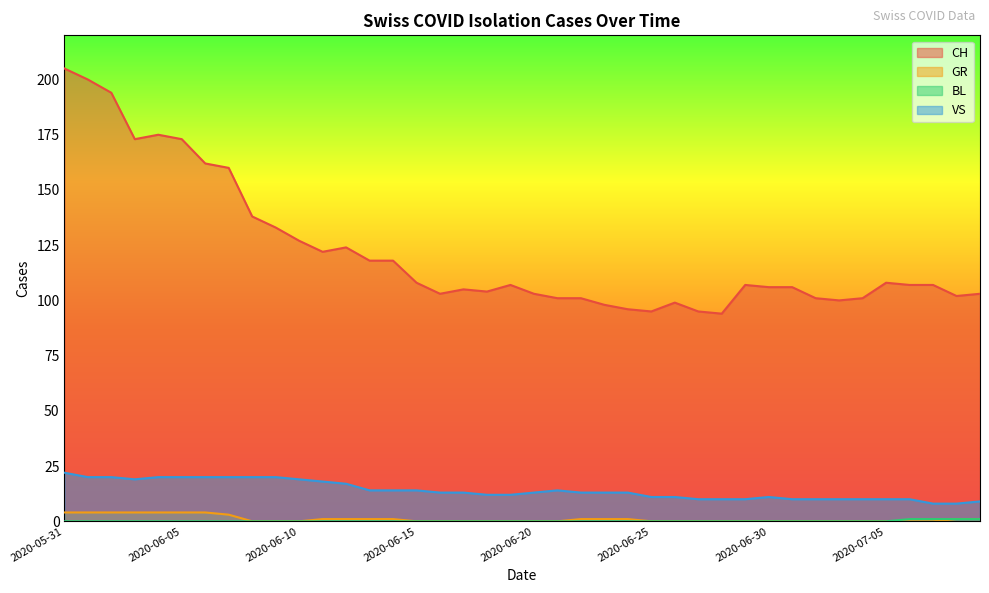

At how many categories does at least one series exceed 72?

40